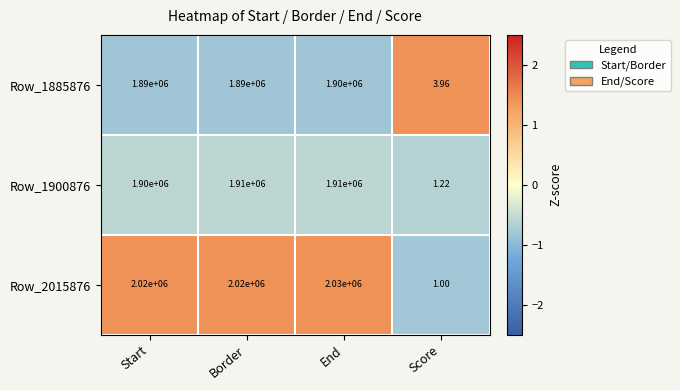

At which category is the sum across all series the highest?

End